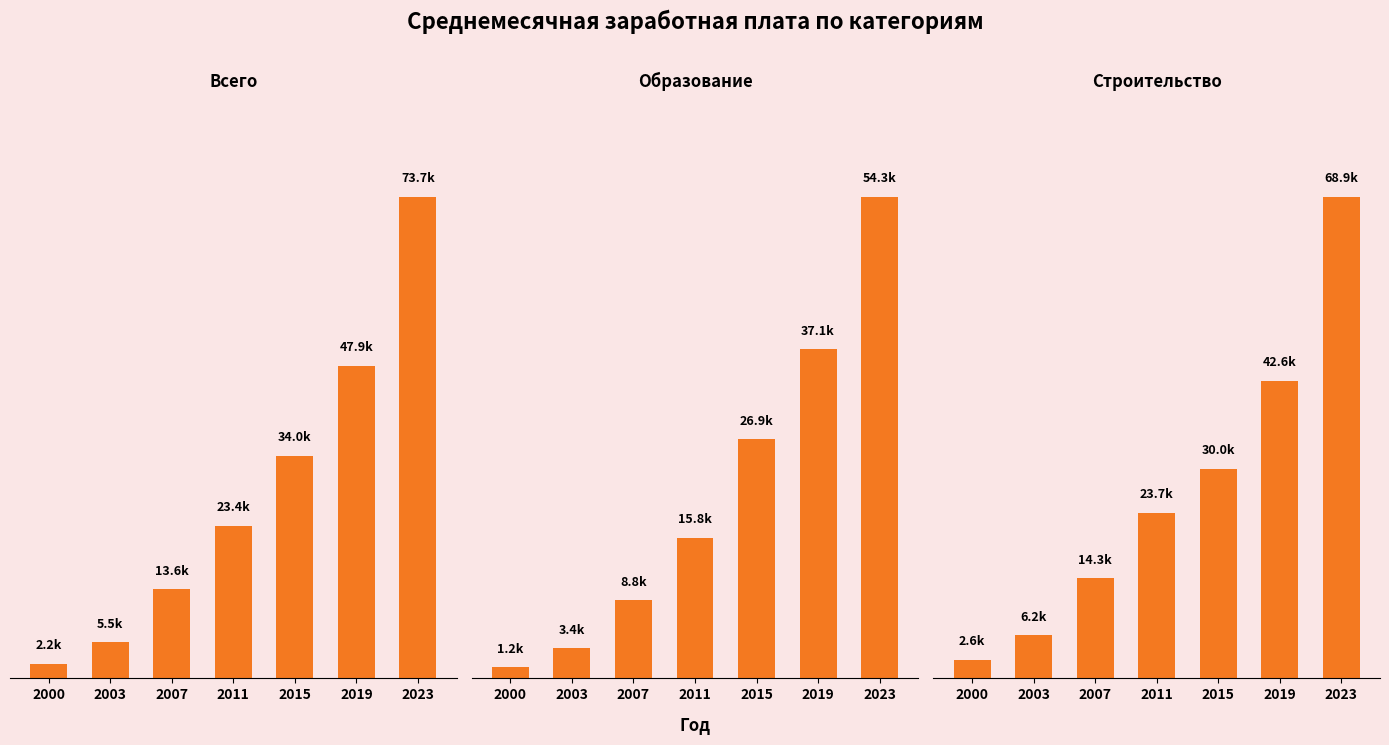

The Образование series shows 4528.0 at 2003. True or false?

False